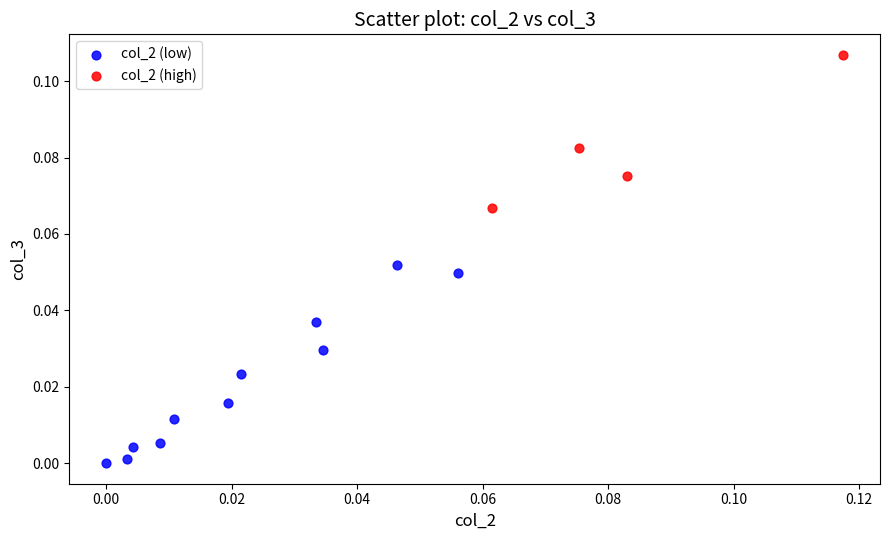

Which series contains the highest Y value?

col_2 (high)